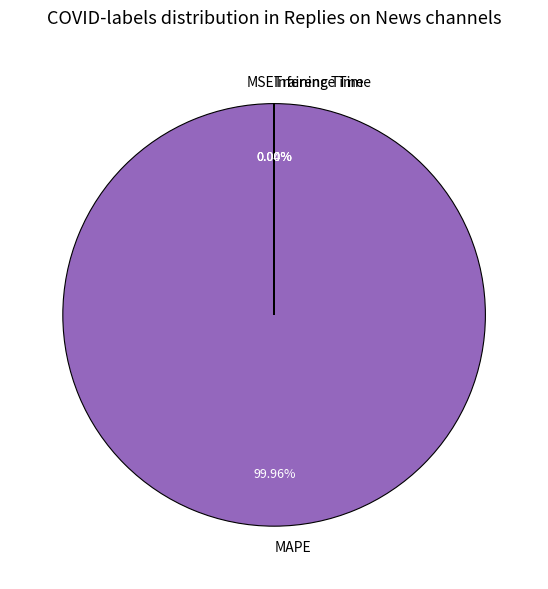

What is the largest slice in the pie chart?

MAPE